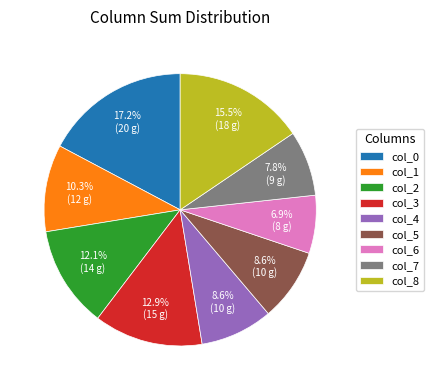

Does col_0 represent more than half of the total?

No